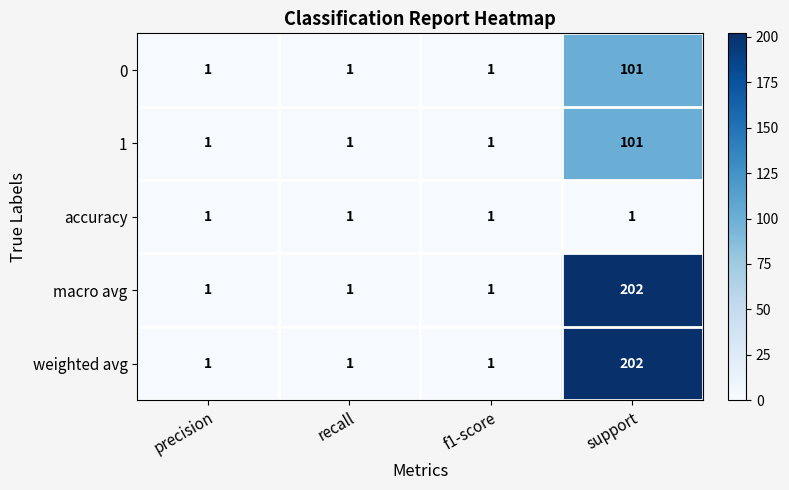

The value of macro avg at f1-score is 2. True or false?

False